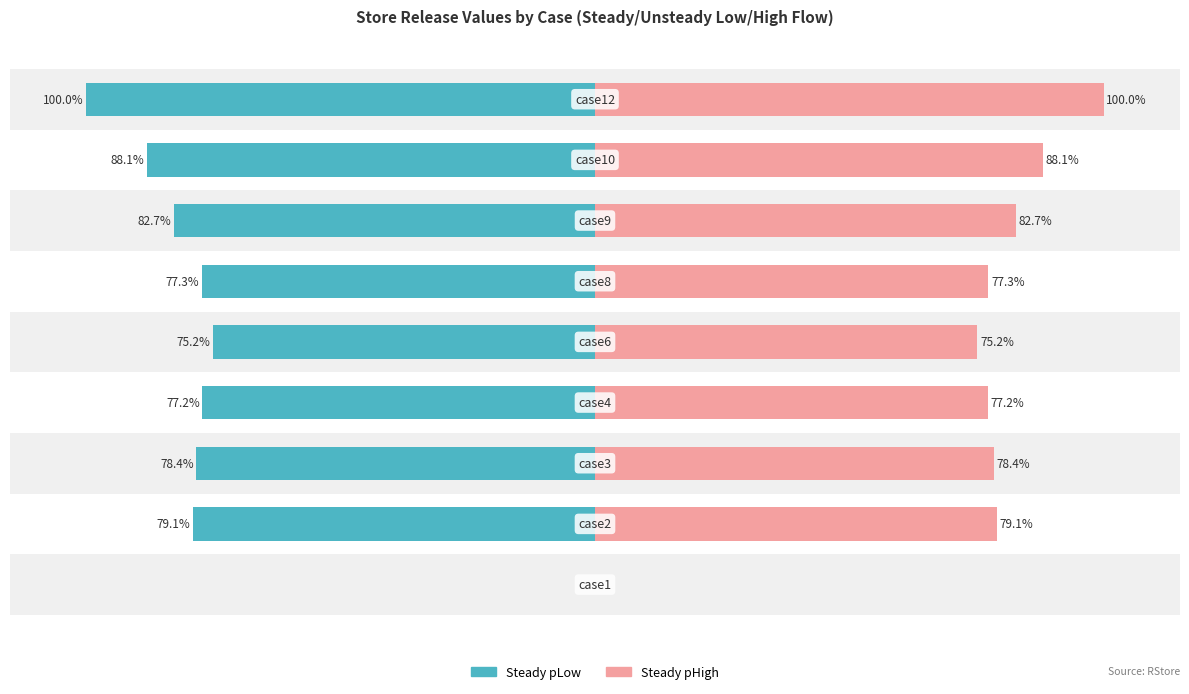

Are the bars grouped side by side (vs. stacked)?

Yes